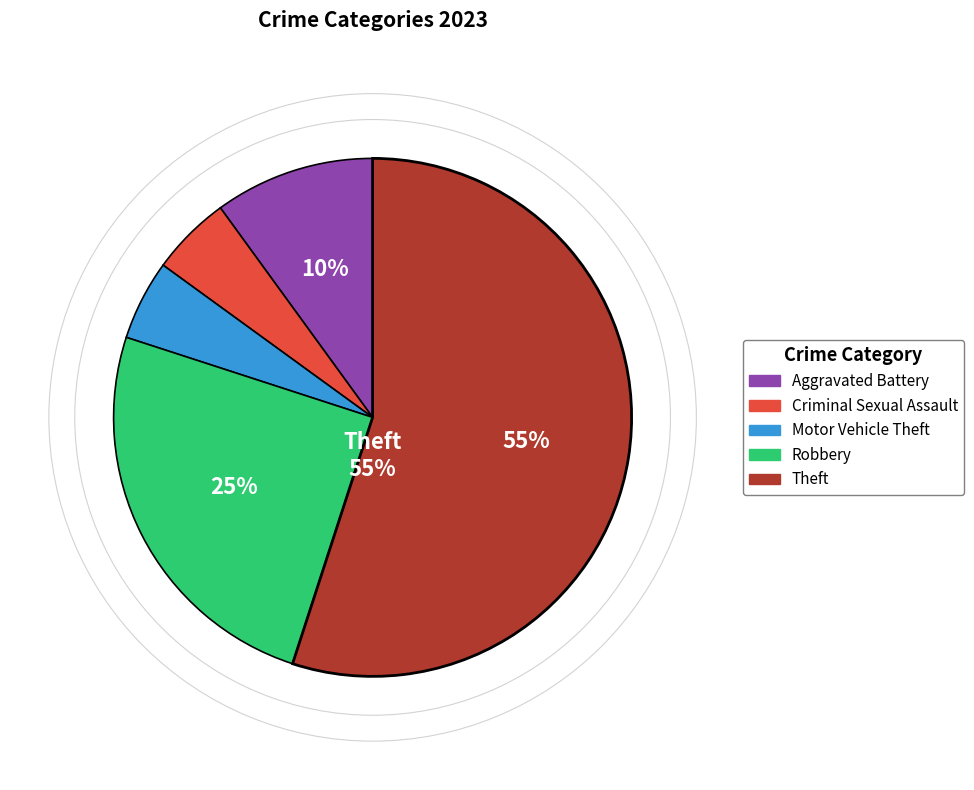

To the nearest percent, what is the difference between the largest and smallest slice percentages?

50%